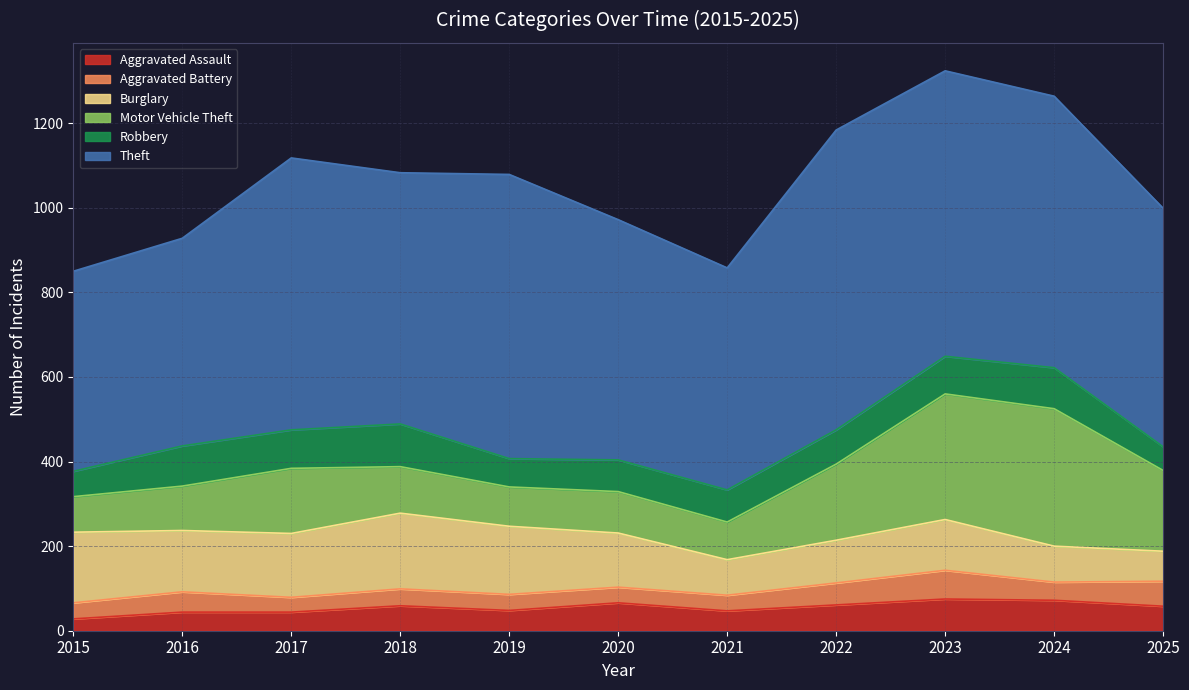

At which label is Theft closest to 591?

2018